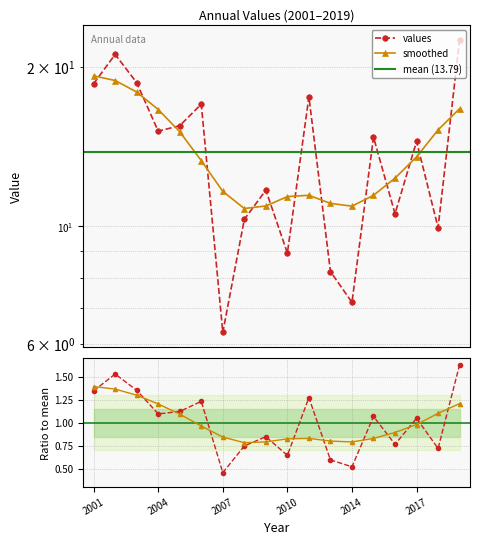

Where is the first local maximum?

2002-07-15